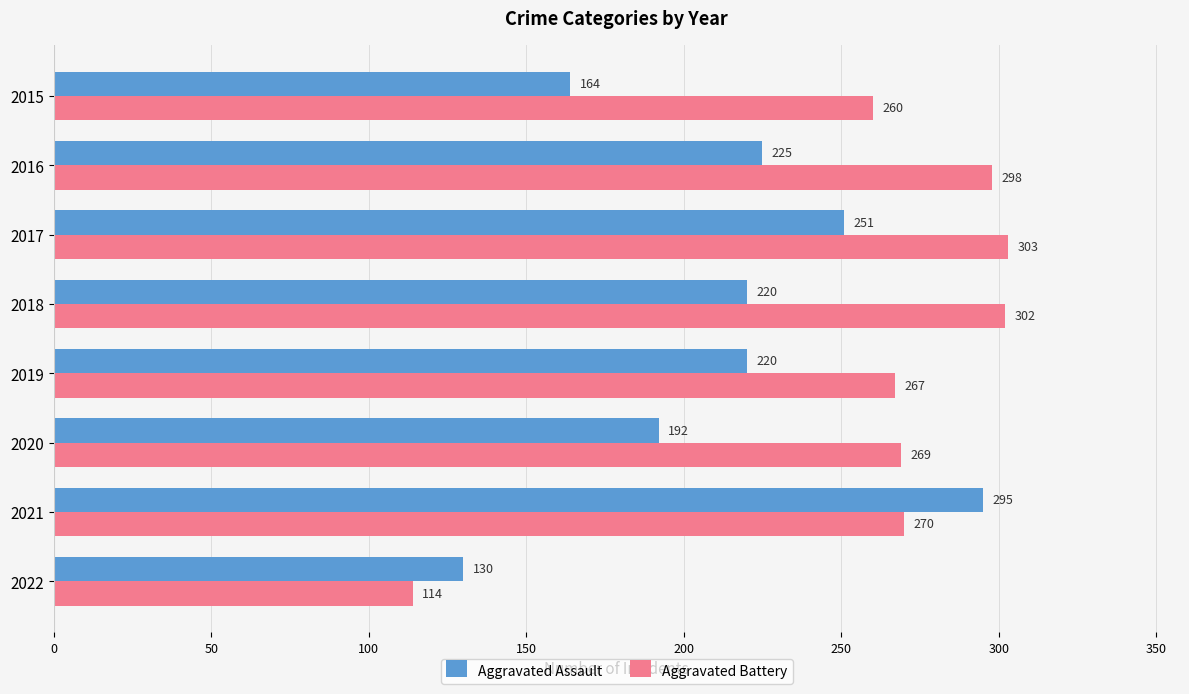

What is the smallest value displayed?

114